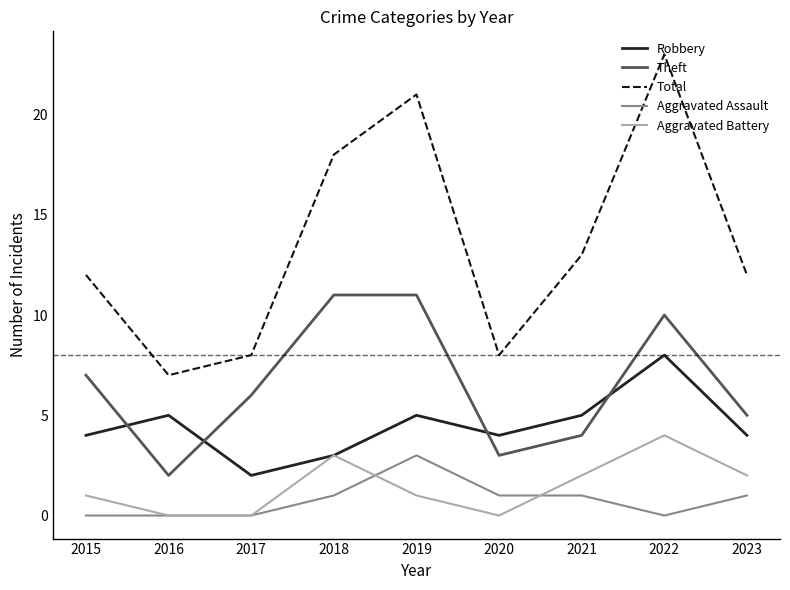

Where does the Theft series first go above 6?

2015